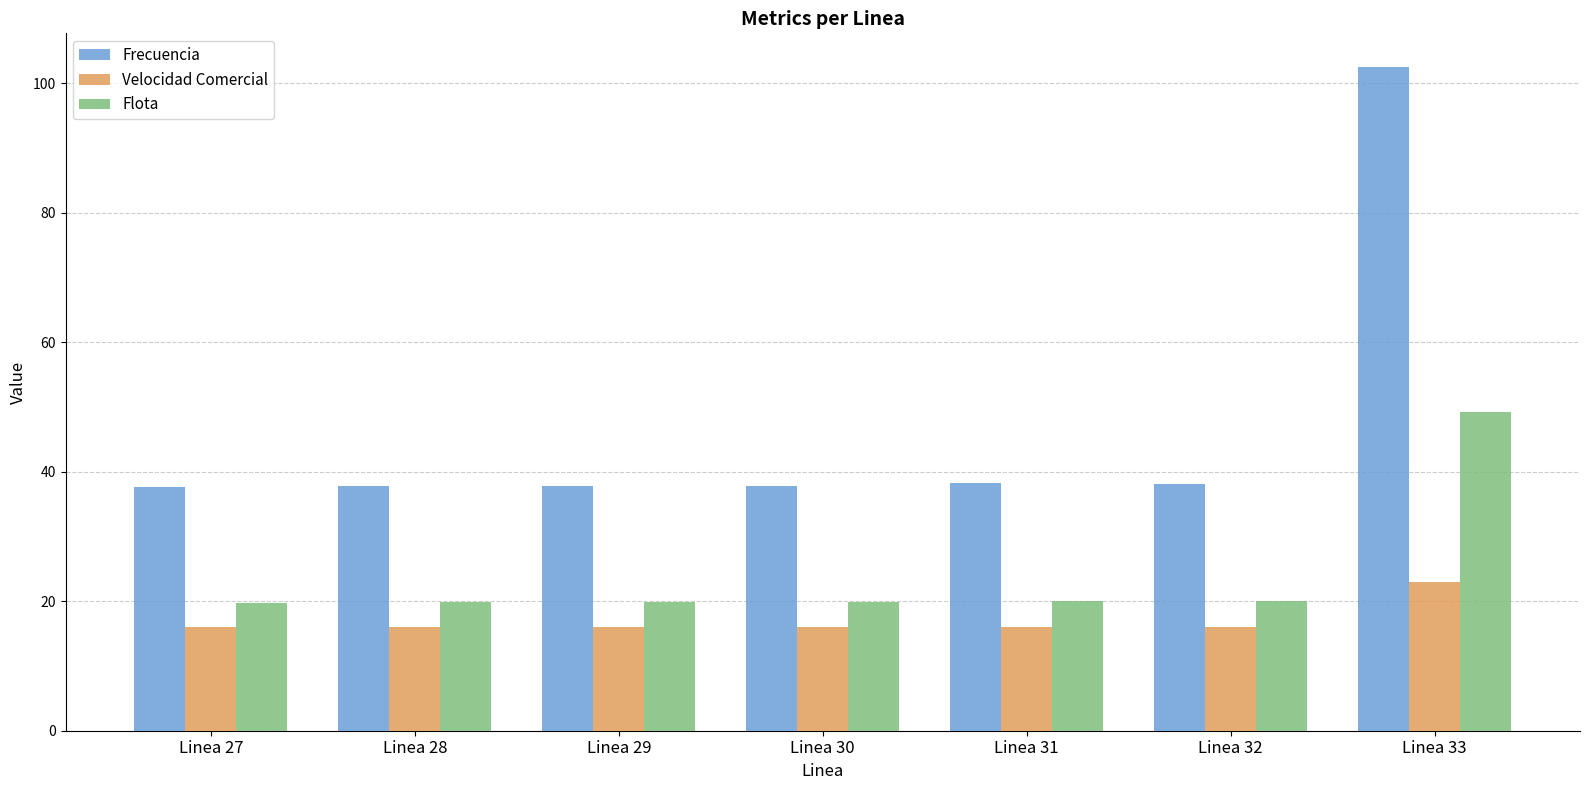

What is the average value of the Flota series?

24.1